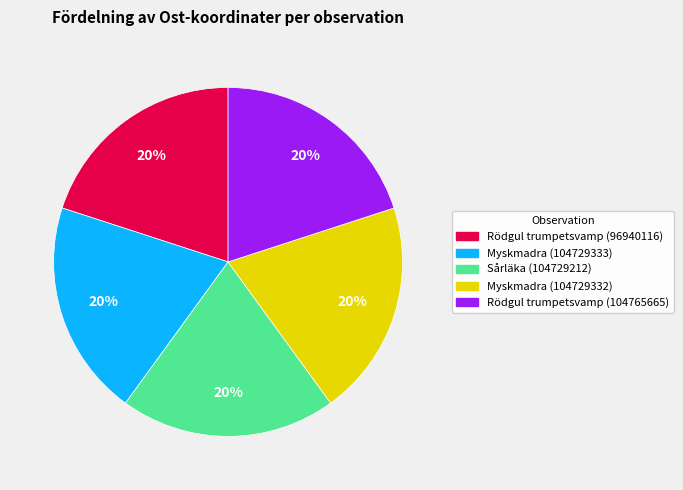

Is it true that Myskmadra (104729332) is 20% of the pie?

True